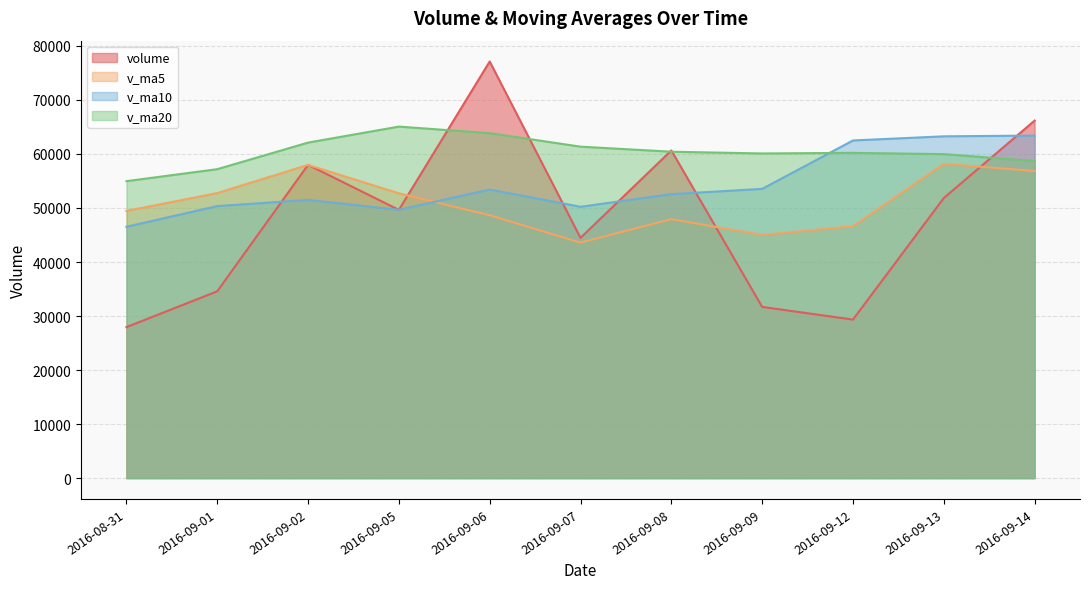

Does the chart display data point markers on the line(s)?

No